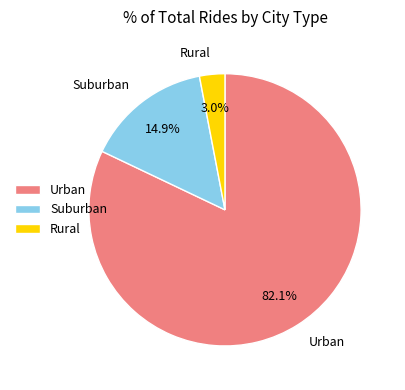

Which slice is the smallest?

Rural